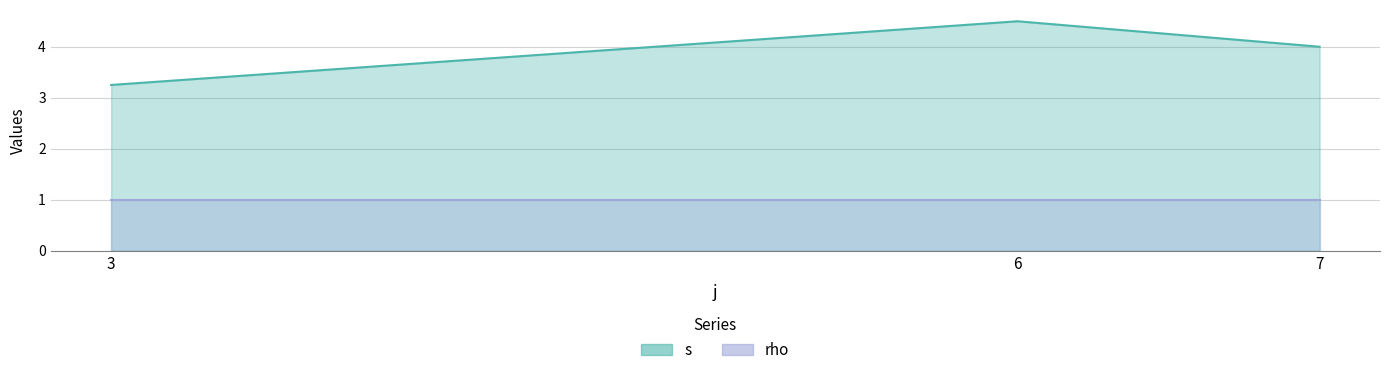

Which series has the widest spread of values?

s